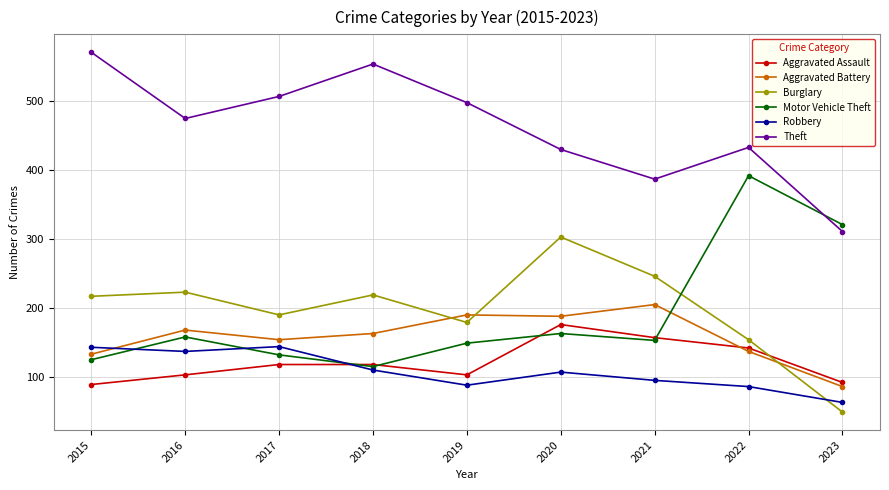

What is the difference between the maximum and second lowest values in the Motor Vehicle Theft series?

267